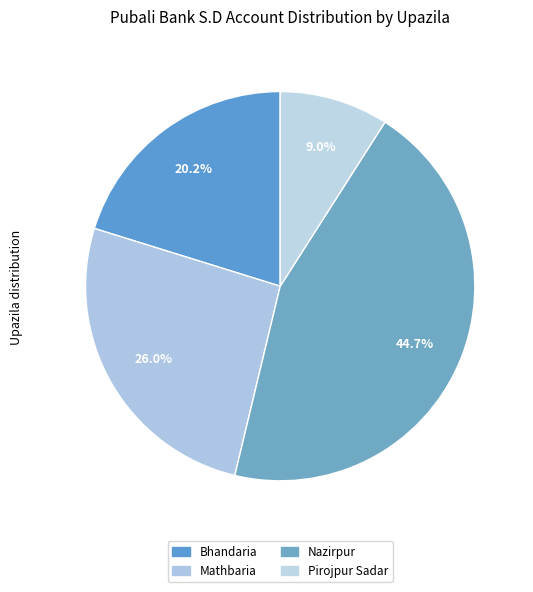

Is there a majority slice in this chart?

No